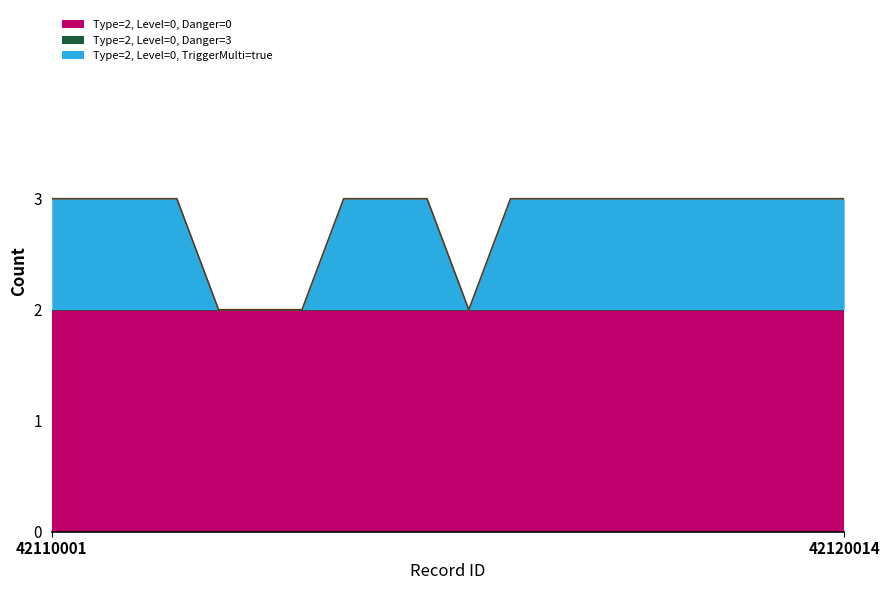

What is the sum of all Type=2, Level=0, TriggerMulti=true values?

16